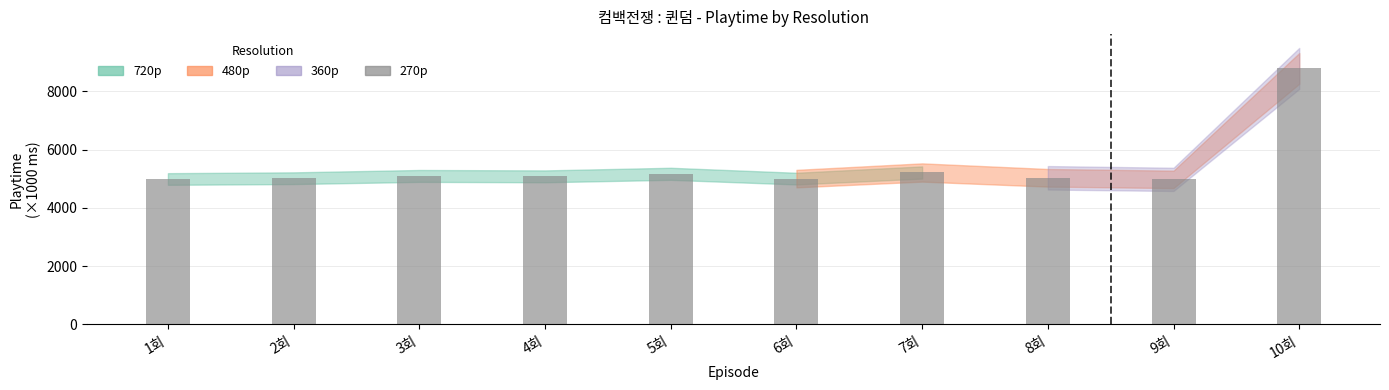

What position from the right is 1회?

10